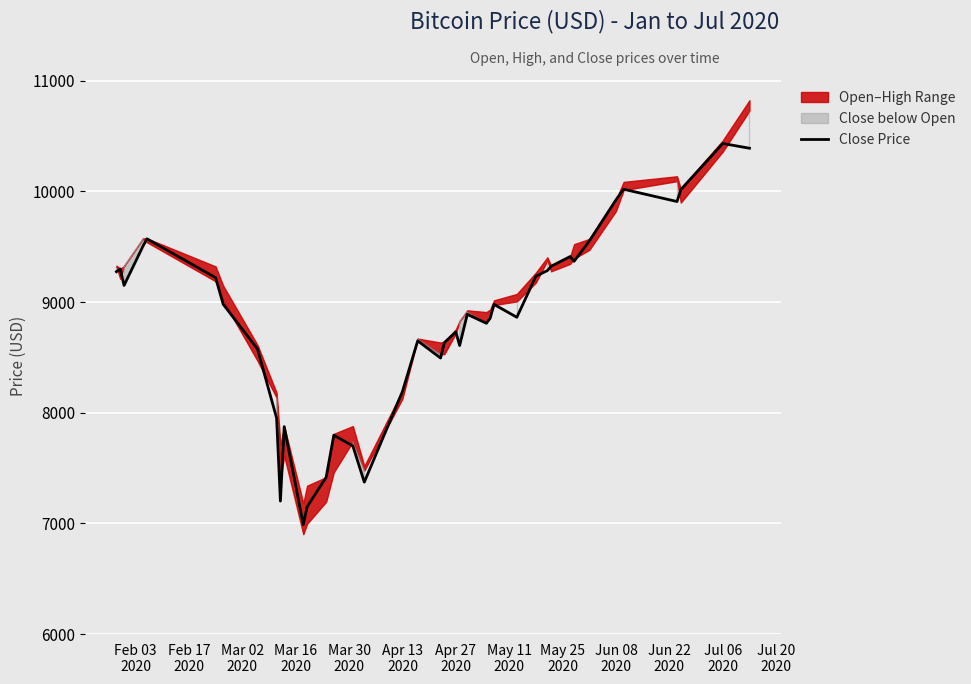

Reading right to left, extract all data points from this chart.

10390.8	10433.7	10017.0	9909.2	10020.3	9924.8	9552.0	9369.0	9412.4	9324.6	9284.9	9234.8	8863.2	8979.7	8854.4	8809.1	8889.5	8607.7	8730.2	8634.5	8494.8	8650.1	8192.4	7373.1	7700.1	7797.5	7417.9	7150.6	6989.8	7874.9	7201.8	7952.0	8575.6	8980.8	9221.3	9572.2	9508.7	9150.9	9298.9	9275.2